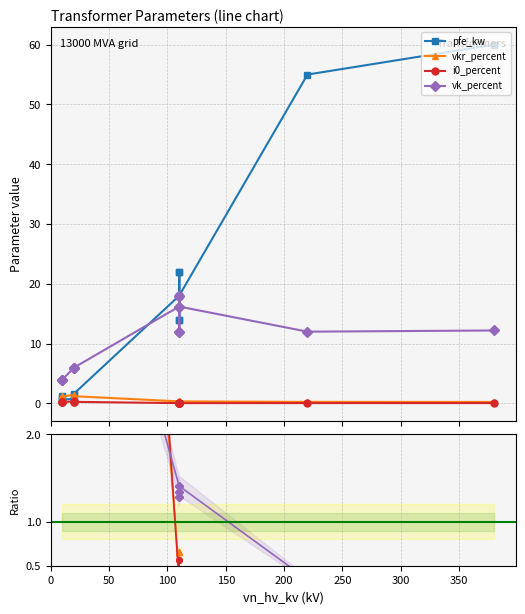

What position from the left is 300?

7